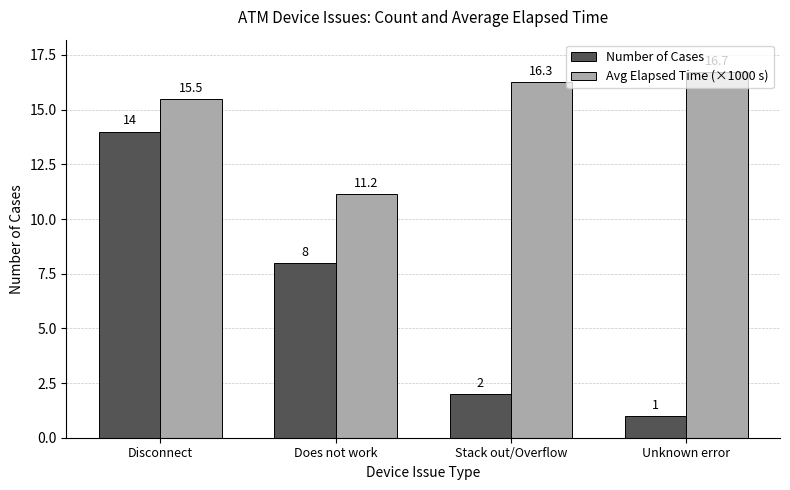

At which category does the chart reach its peak across all series?

Unknown error